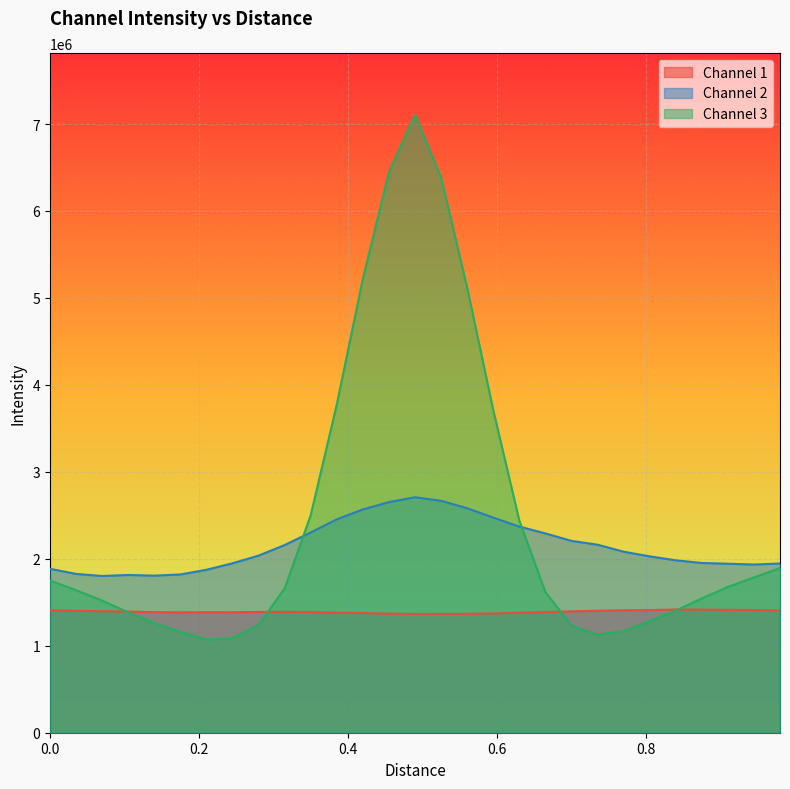

Which series has the largest range (max minus min)?

Channel 3